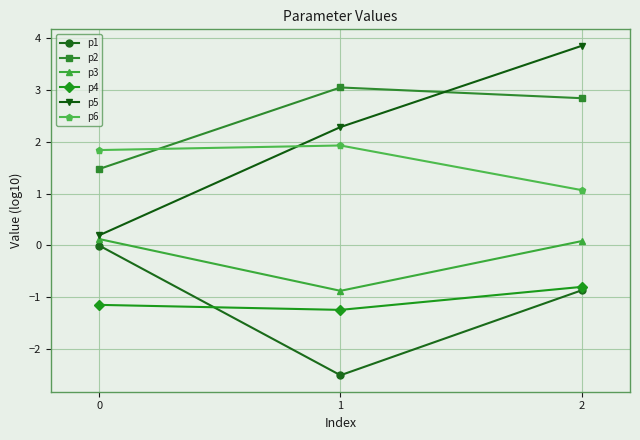

What is the maximum value shown in the chart?

3.9